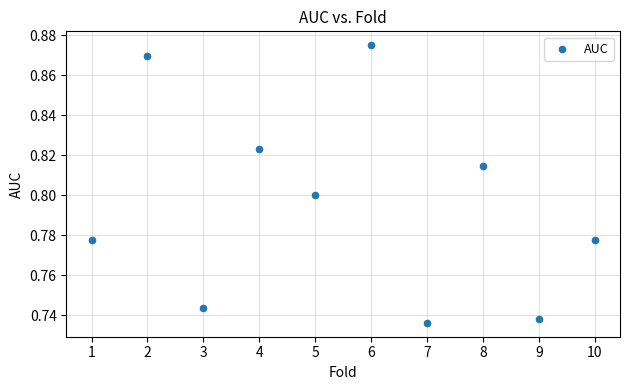

What is the range of X values (max minus min)?

9.0